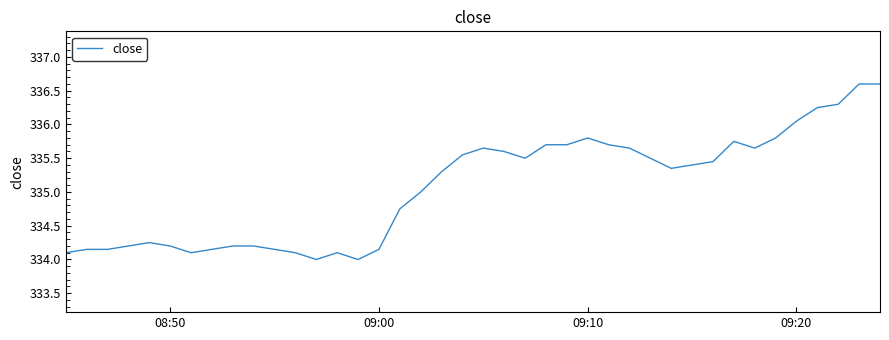

What is the maximum value shown in the chart?

336.6